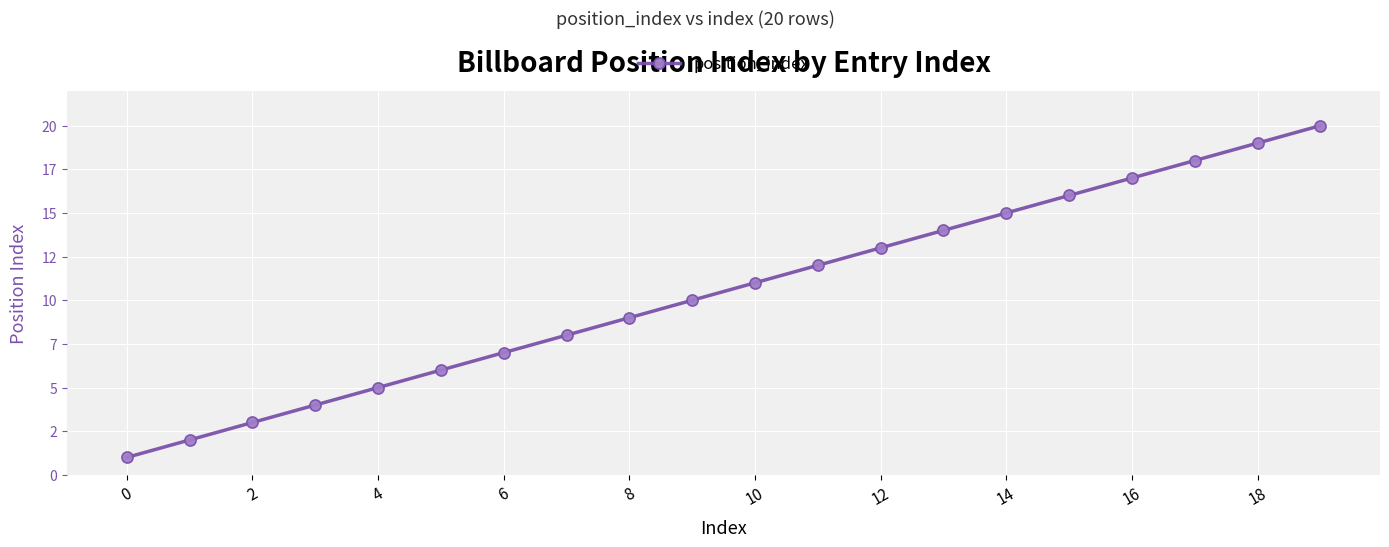

Reading right to left, what are all the values shown in this chart?

20	19	18	17	16	15	14	13	12	11	10	9	8	7	6	5	4	3	2	1